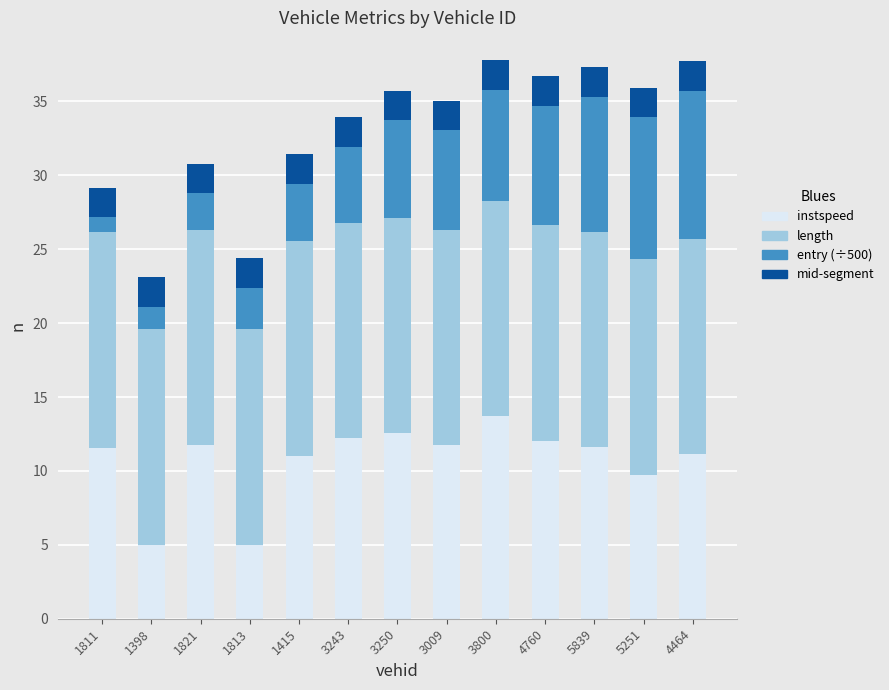

What is the maximum value for instspeed?

13.7